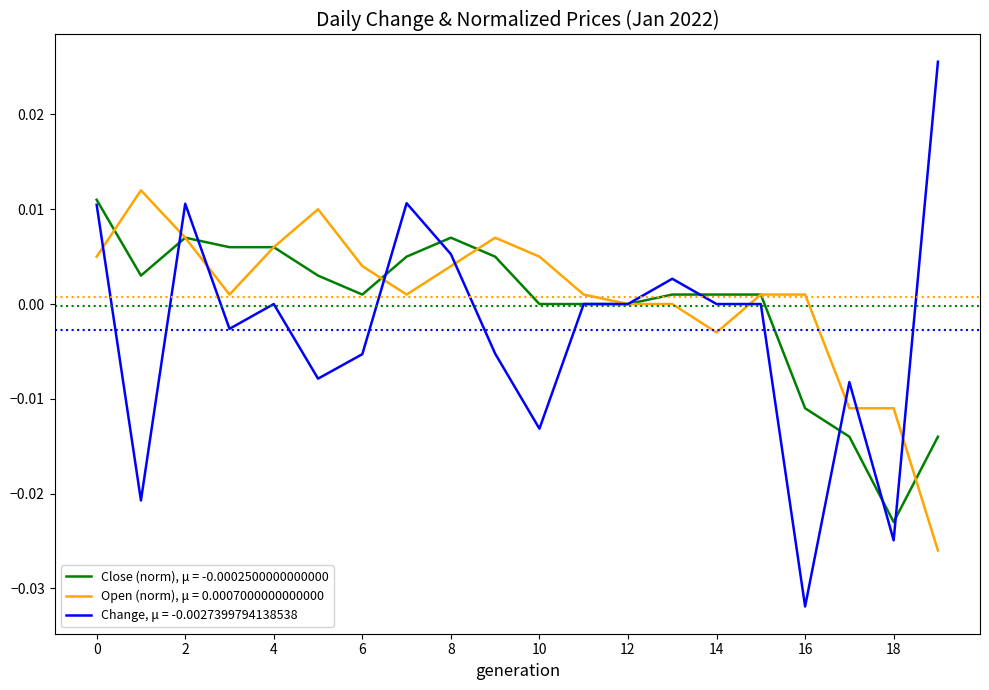

Which series has the widest spread of values?

Change, μ = -0.0027399794138538